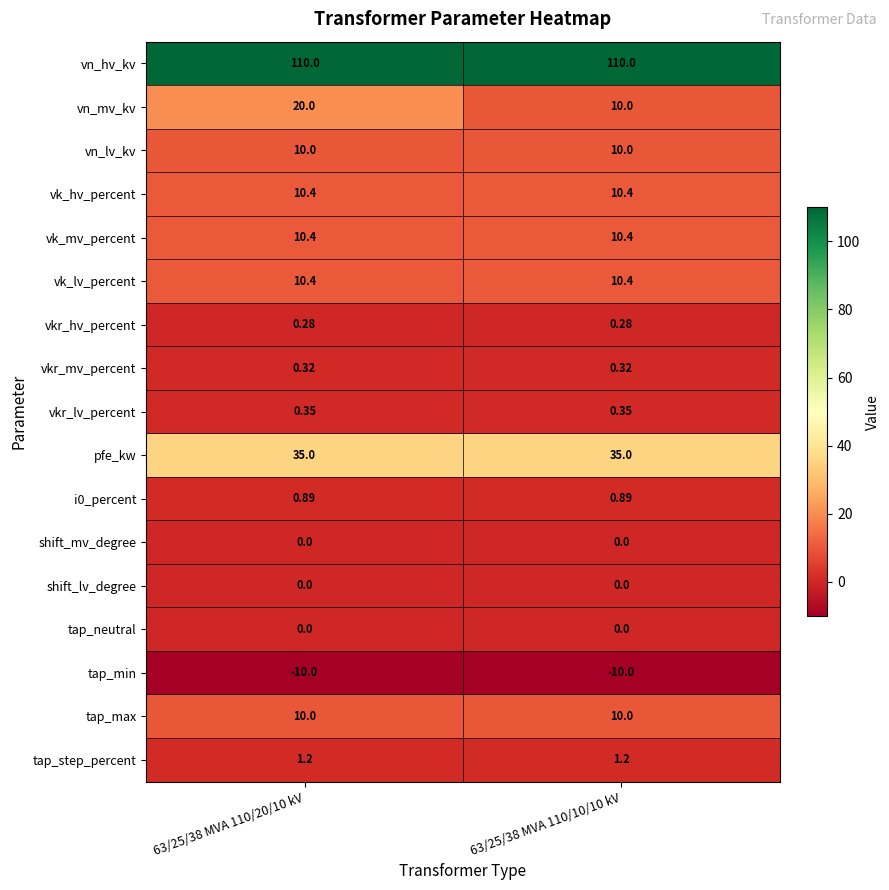

Is the value of tap_max at 63/25/38 MVA 110/10/10 kV greater than the value of vkr_hv_percent at 63/25/38 MVA 110/20/10 kV?

Yes